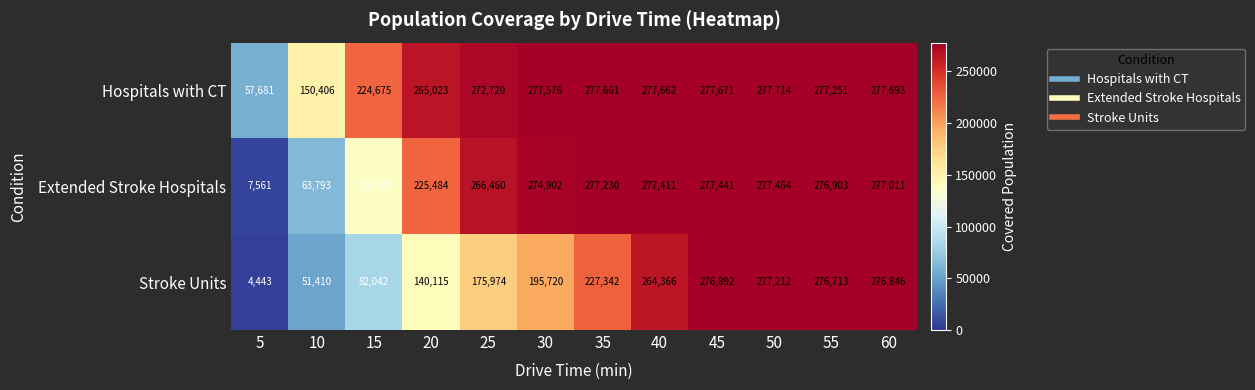

What is the difference between the Hospitals with CT values at 5 and 55?

219570